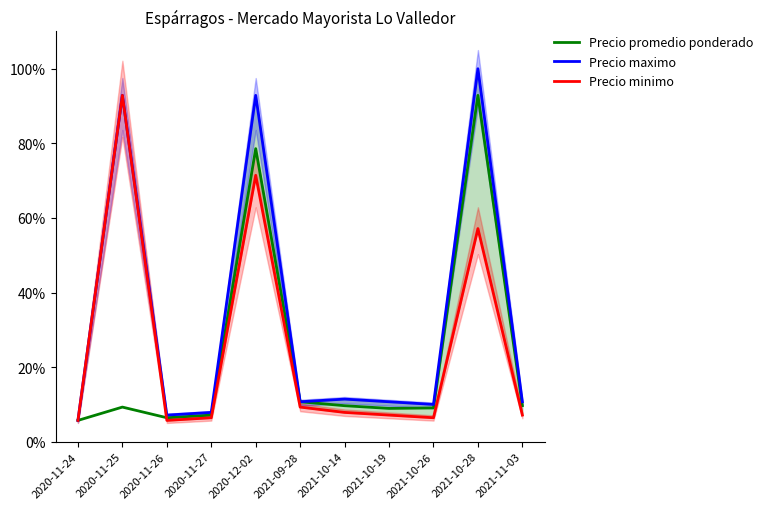

True or false: Precio minimo has more than 1 interior local peaks.

True